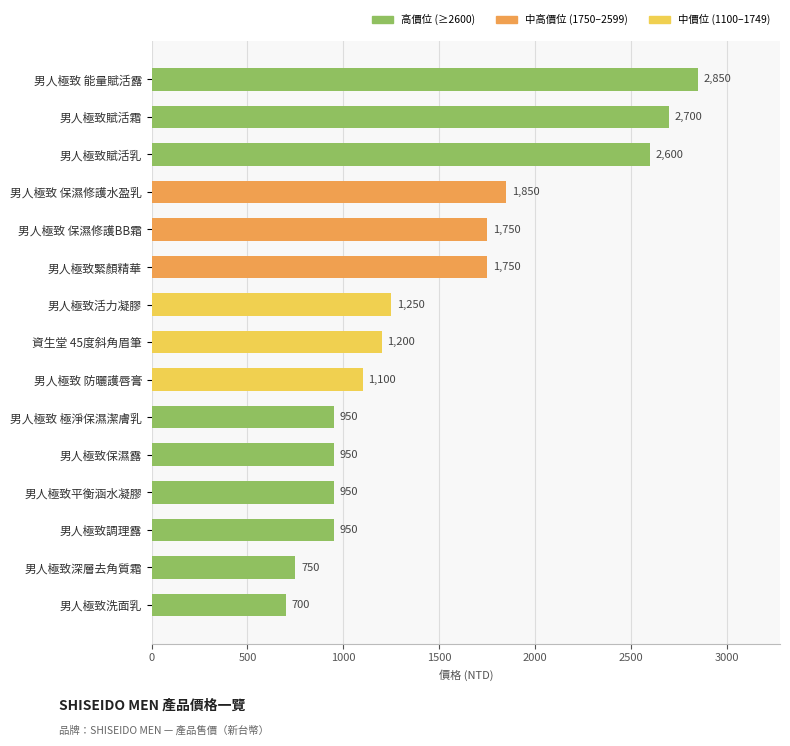

Does the chart contain any negative values?

No